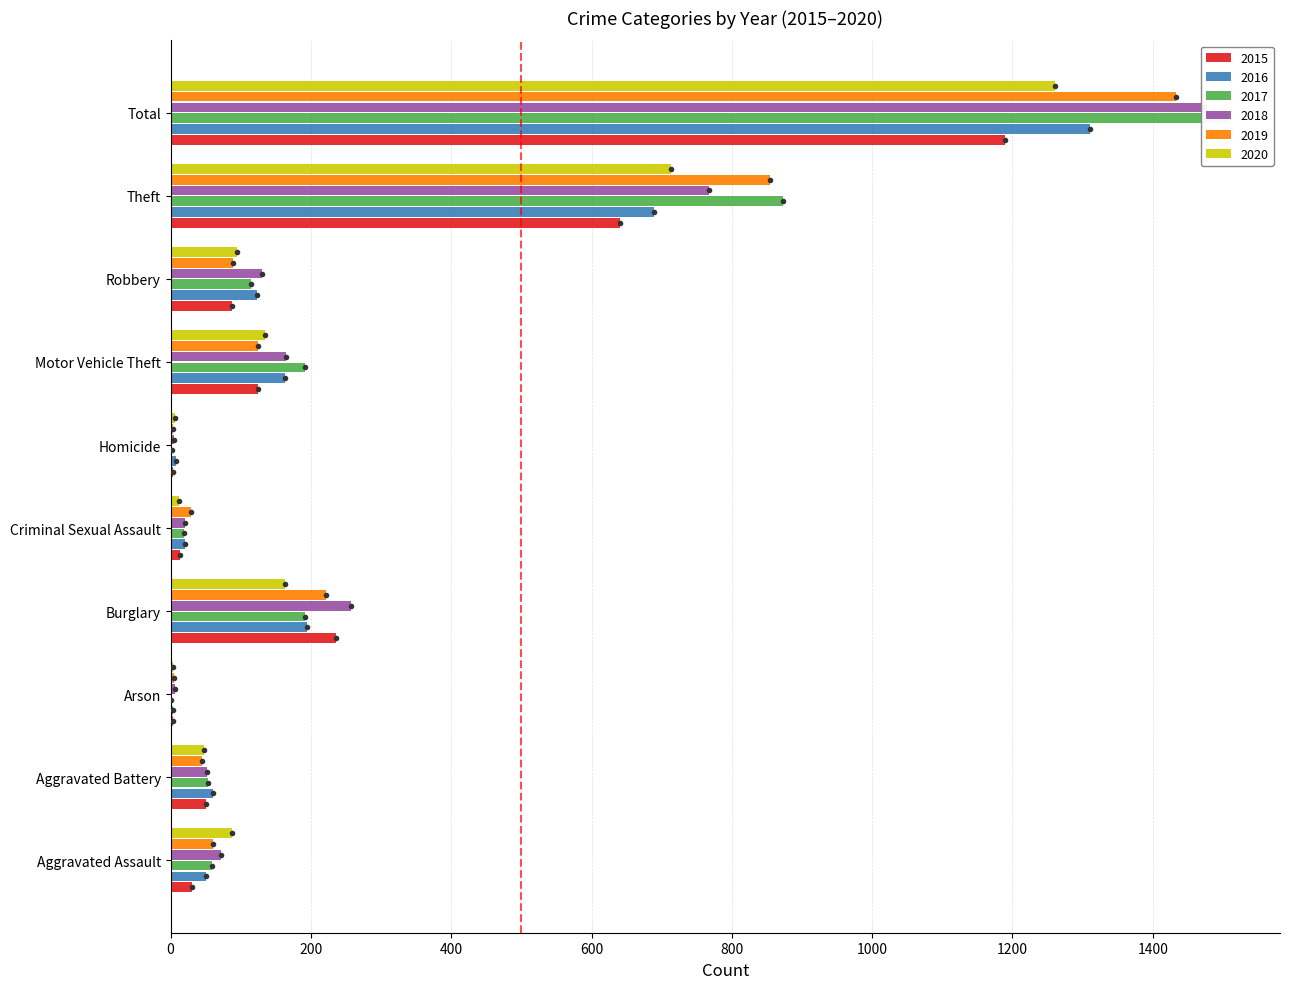

What is the label of the 2nd bar from the left?

Aggravated Battery